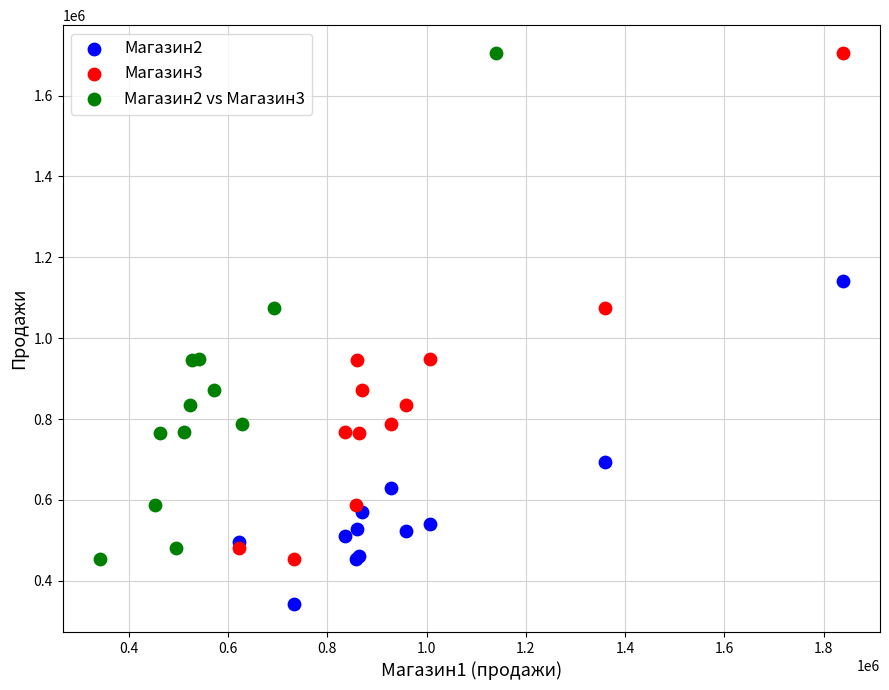

Which series reaches the minimum Y coordinate?

Магазин2